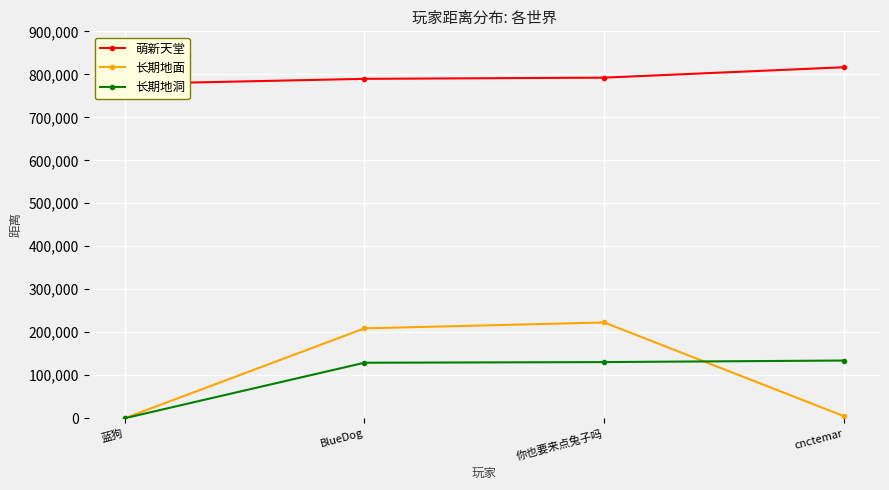

In 长期地面, how many points are higher than both neighbors (excluding endpoints)?

1